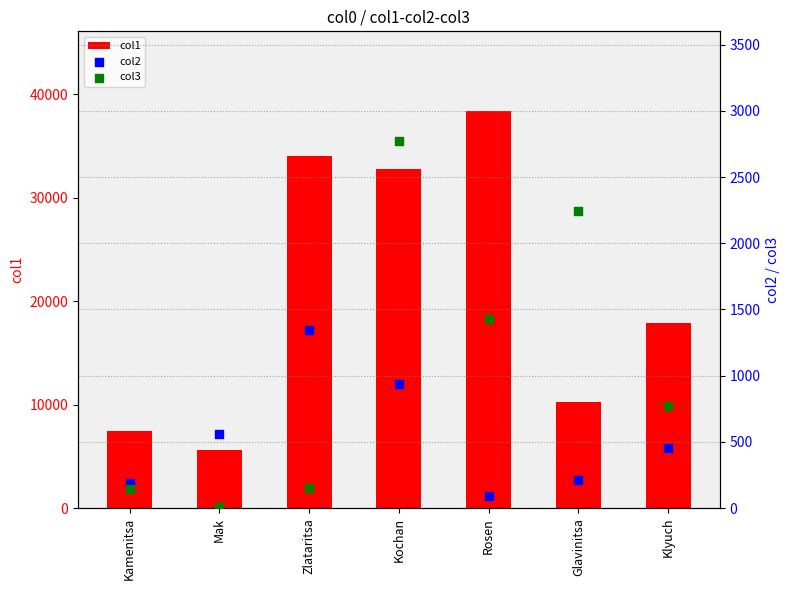

What are all the series names shown in the legend?

col1, col2, col3